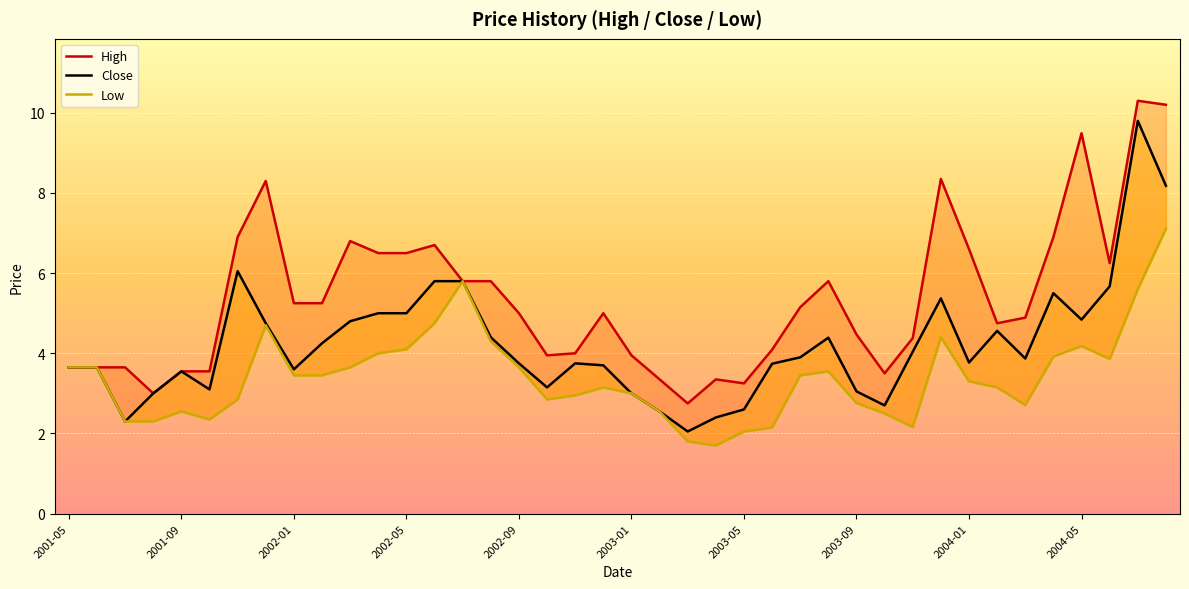

What position from the left is 2003-09?

29